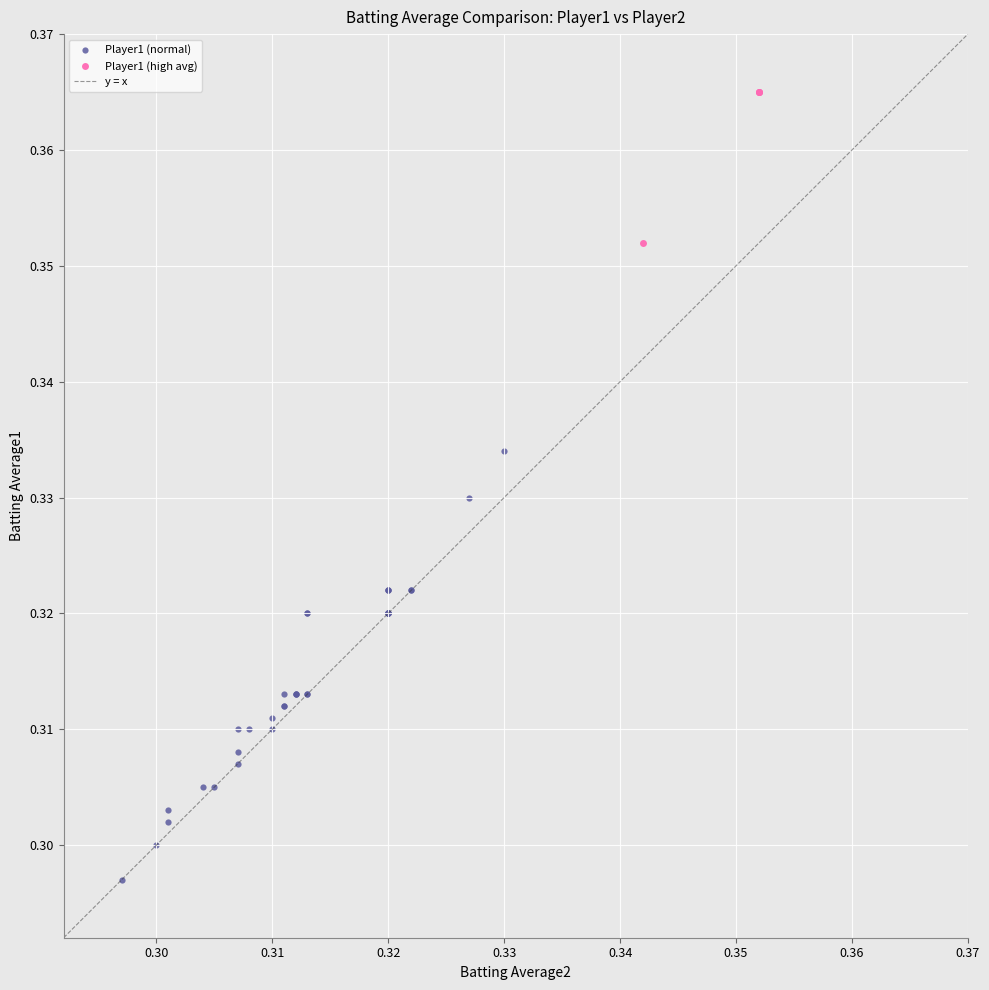

Which series has the largest Y range (max minus min)?

Player1 (normal)